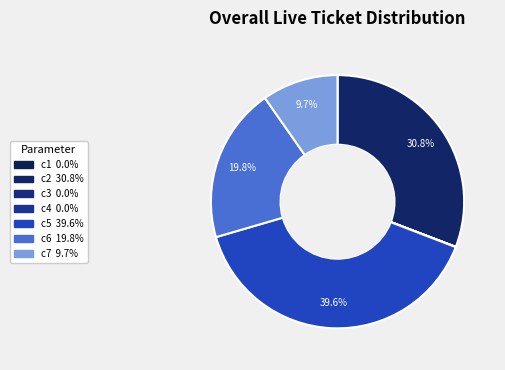

Is the sum of c5 and c7 greater than half?

No